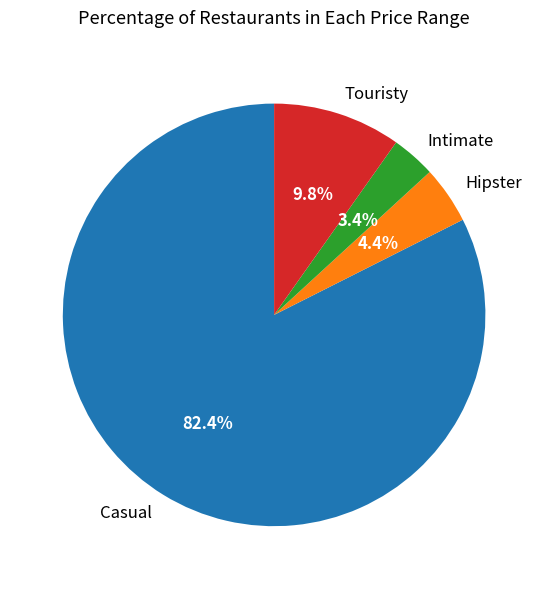

How many segments does this pie chart have?

4